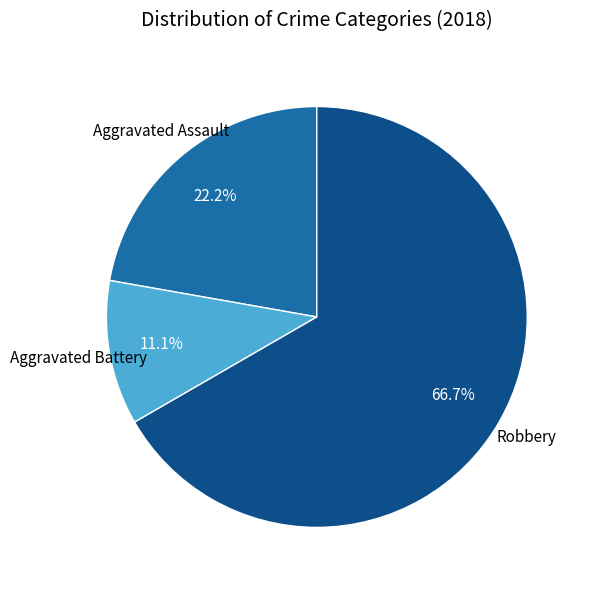

Is there any slice that represents more than half of the pie?

Yes